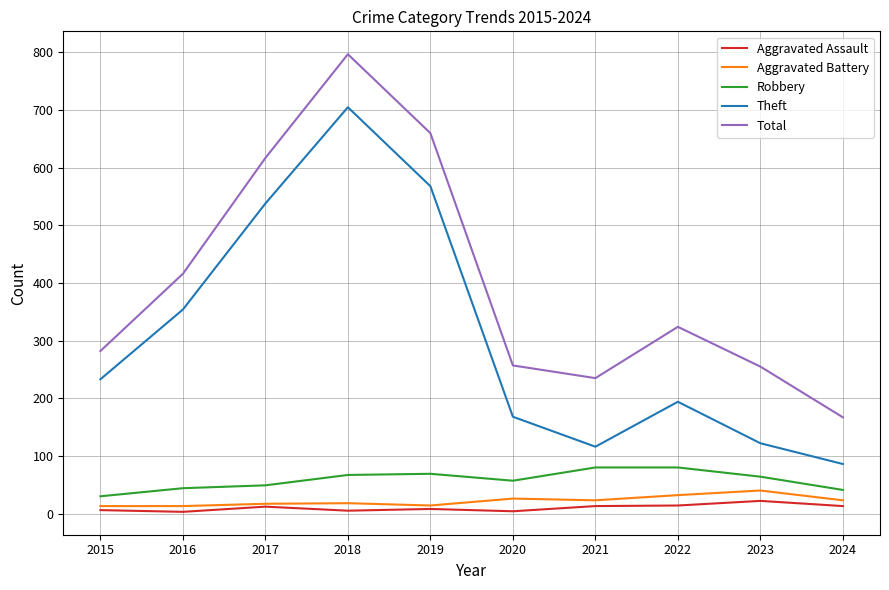

What is the smallest value displayed?

3